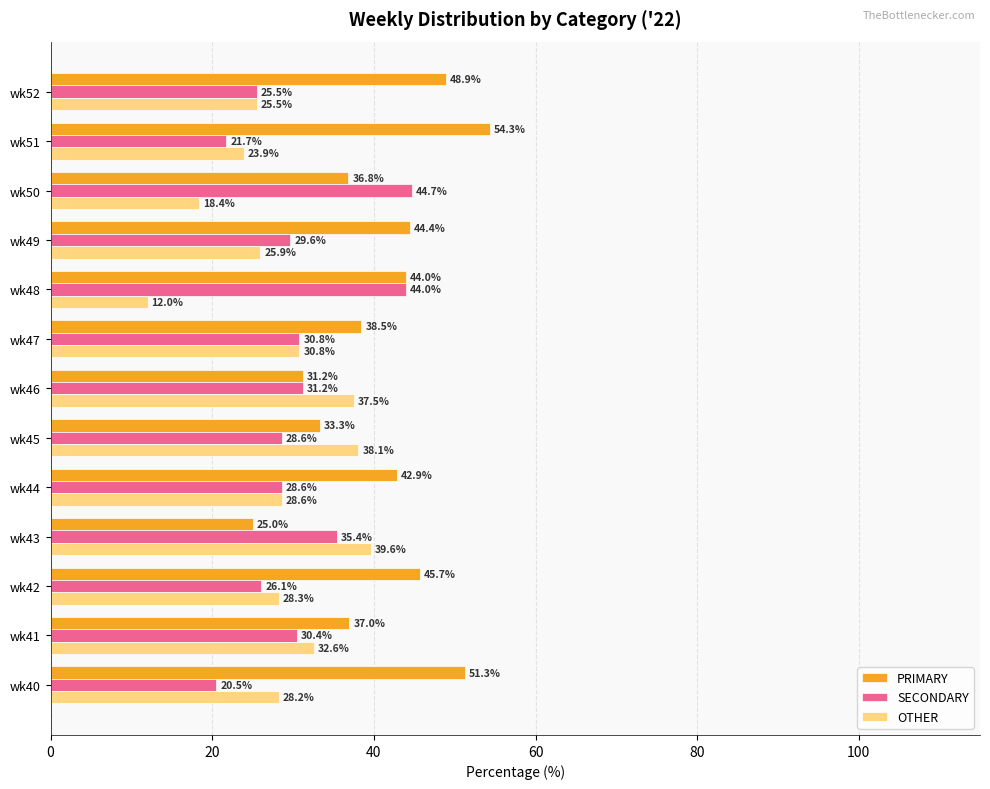

What is the difference between the maximum and minimum values in the SECONDARY series?

24.2